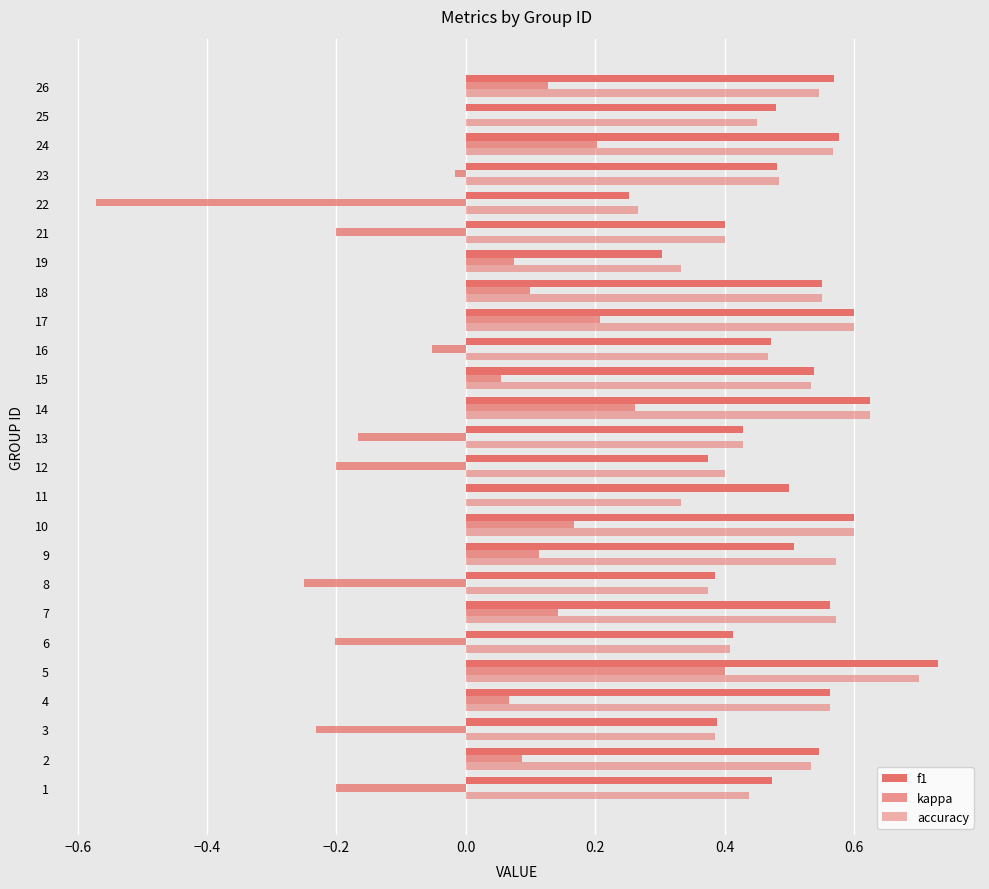

Reading right to left, what are all the values shown in this chart?

f1: 0.6	0.5	0.6	0.5	0.3	0.4	0.3	0.6	0.6	0.5	0.5	0.6	0.4	0.4	0.5	0.6	0.5	0.4	0.6	0.4	0.7	0.6	0.4	0.5	0.5
kappa: 0.1	0.0	0.2	-0.0	-0.6	-0.2	0.1	0.1	0.2	-0.1	0.1	0.3	-0.2	-0.2	0.0	0.2	0.1	-0.2	0.1	-0.2	0.4	0.1	-0.2	0.1	-0.2
accuracy: 0.5	0.5	0.6	0.5	0.3	0.4	0.3	0.6	0.6	0.5	0.5	0.6	0.4	0.4	0.3	0.6	0.6	0.4	0.6	0.4	0.7	0.6	0.4	0.5	0.4